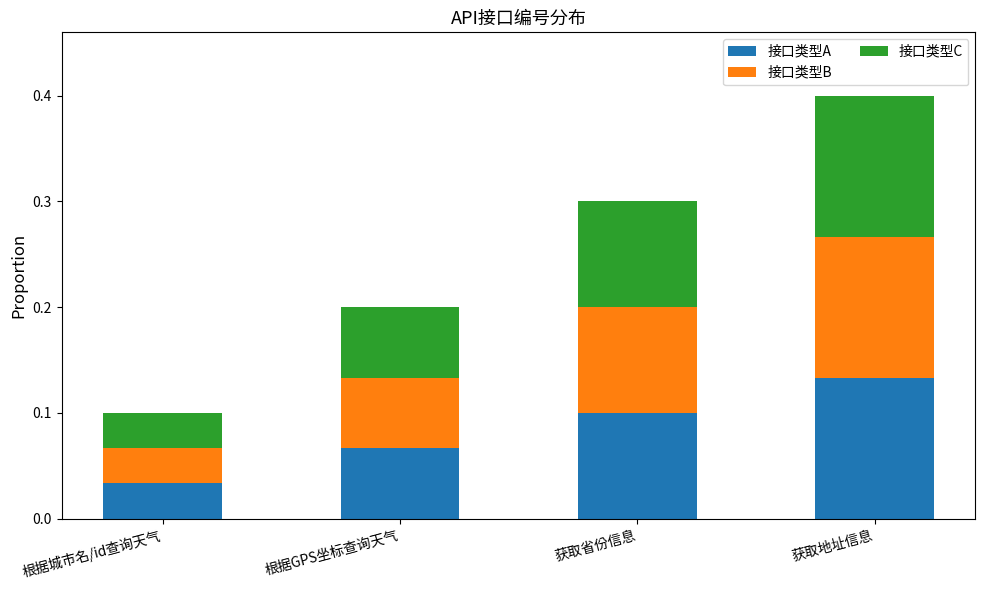

Where is 接口类型A nearest to the value 0?

根据城市名/id查询天气